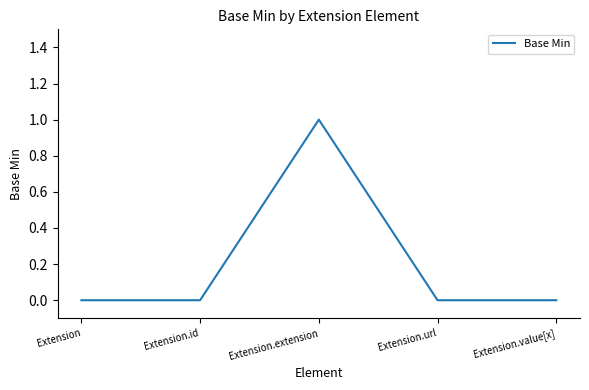

What position from the right is Extension.url?

2